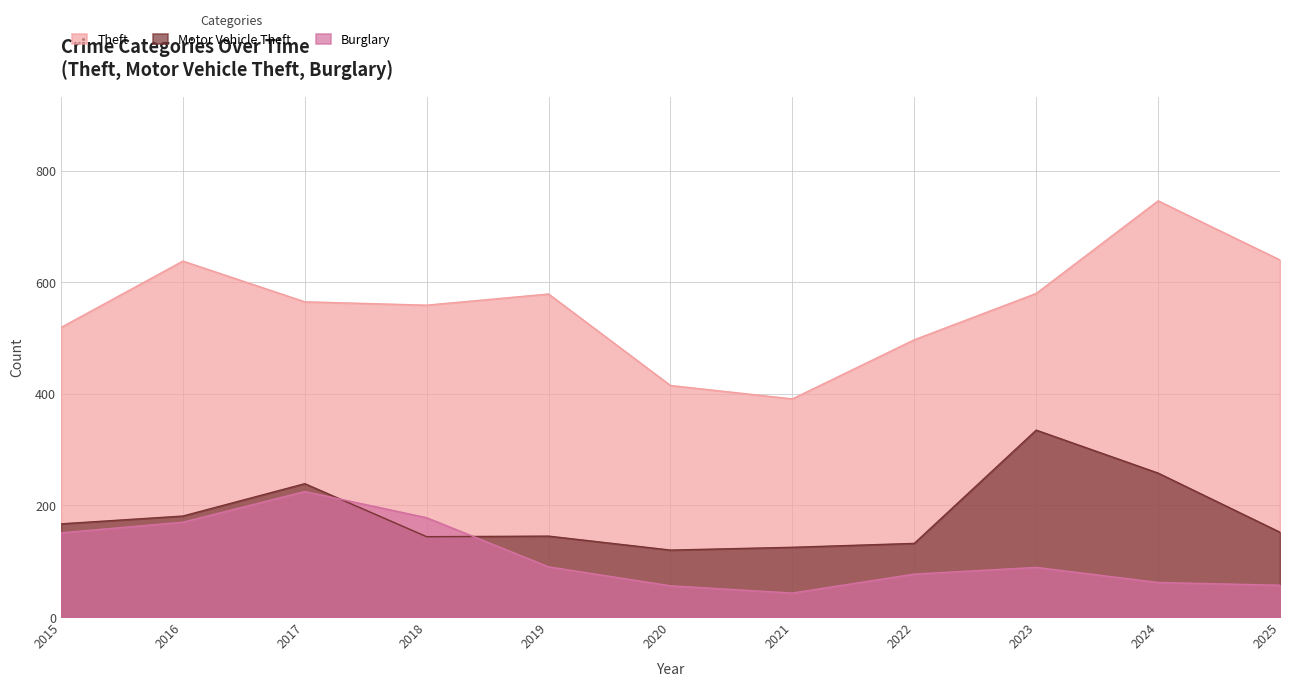

Which has a higher value, 2023 or 2018?

2023